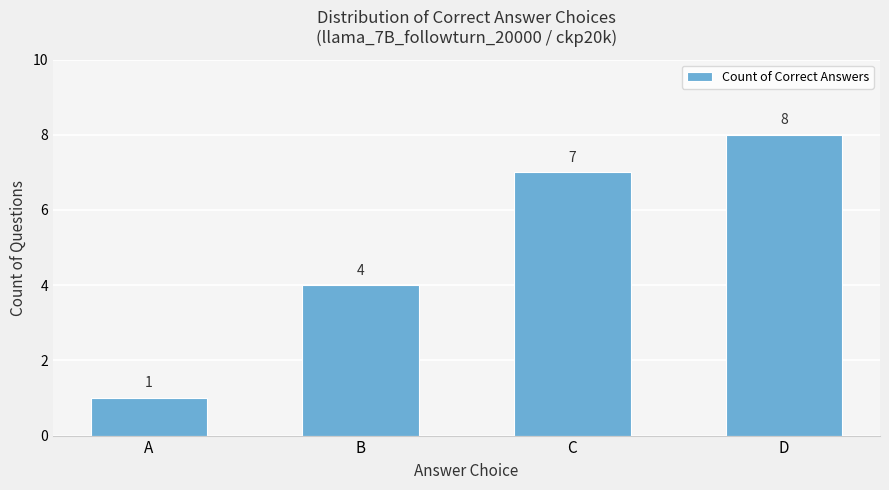

Which label corresponds to the smallest value in the chart?

A